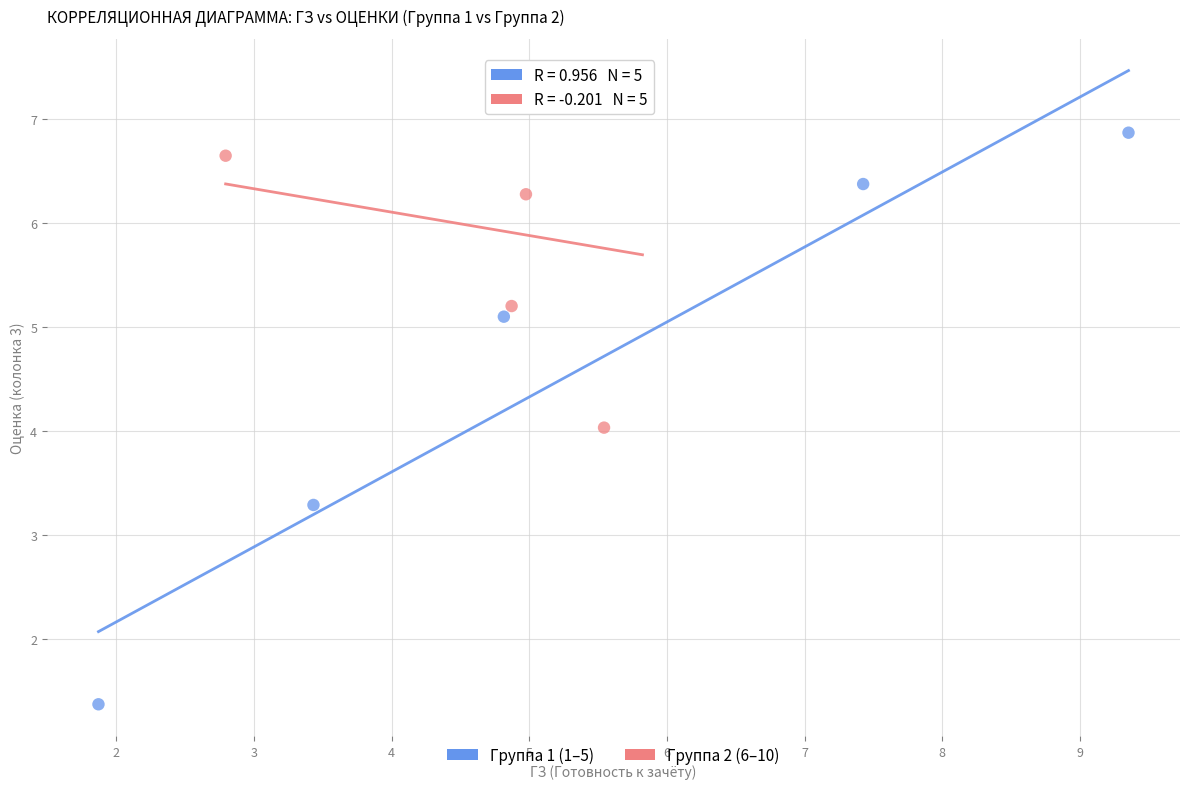

Which series has the largest Y range (max minus min)?

Группа 1 (1–5)